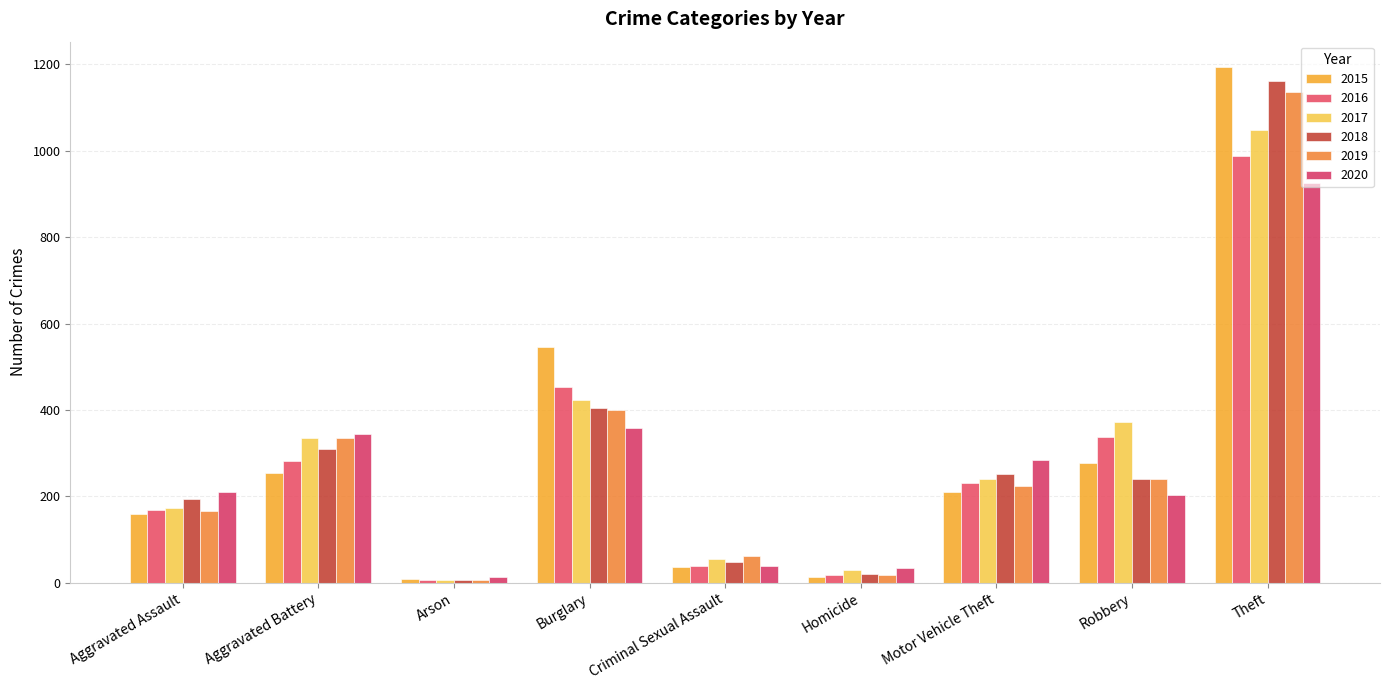

Which series has the largest range (max minus min)?

2015